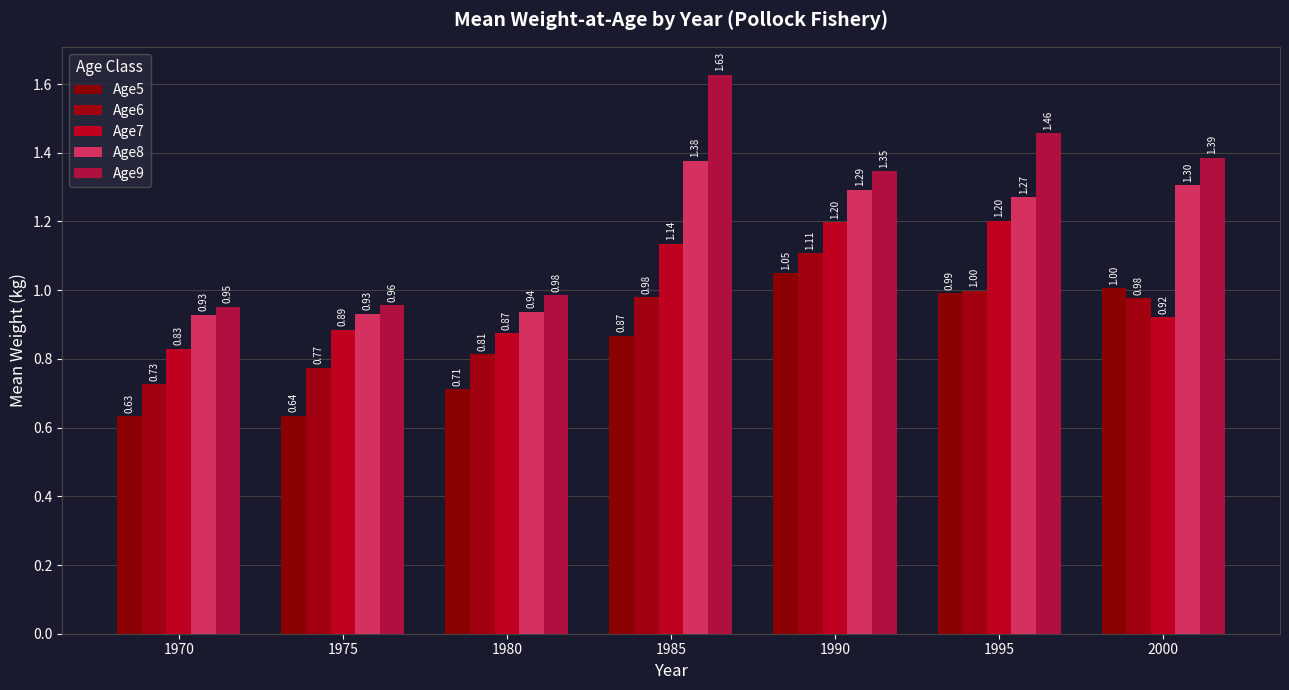

How many groups of bars are there?

7